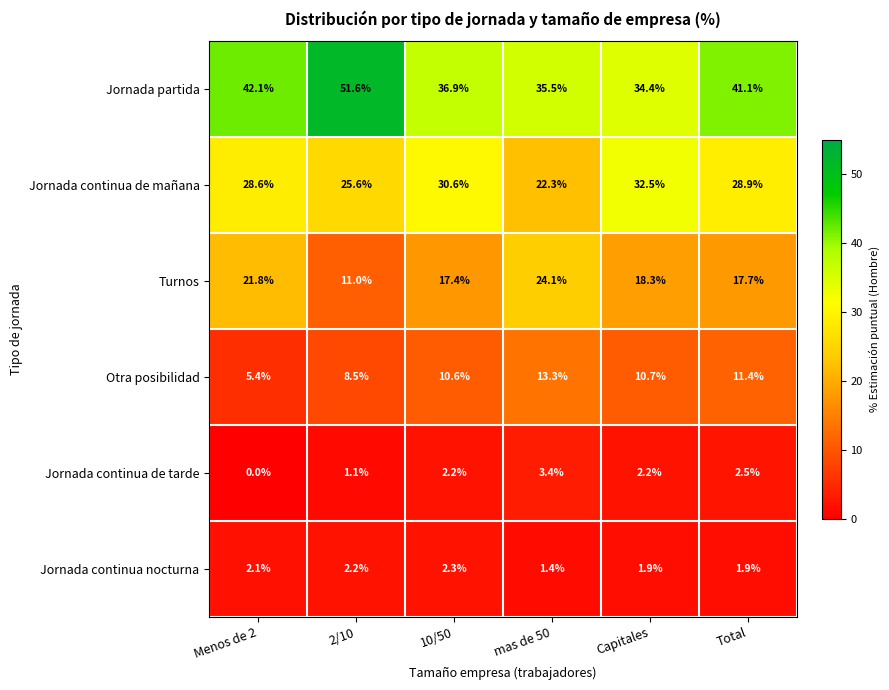

Rank the series by their maximum value, from lowest to highest.

Jornada continua nocturna, Jornada continua de tarde, Otra posibilidad, Turnos, Jornada continua de mañana, Jornada partida